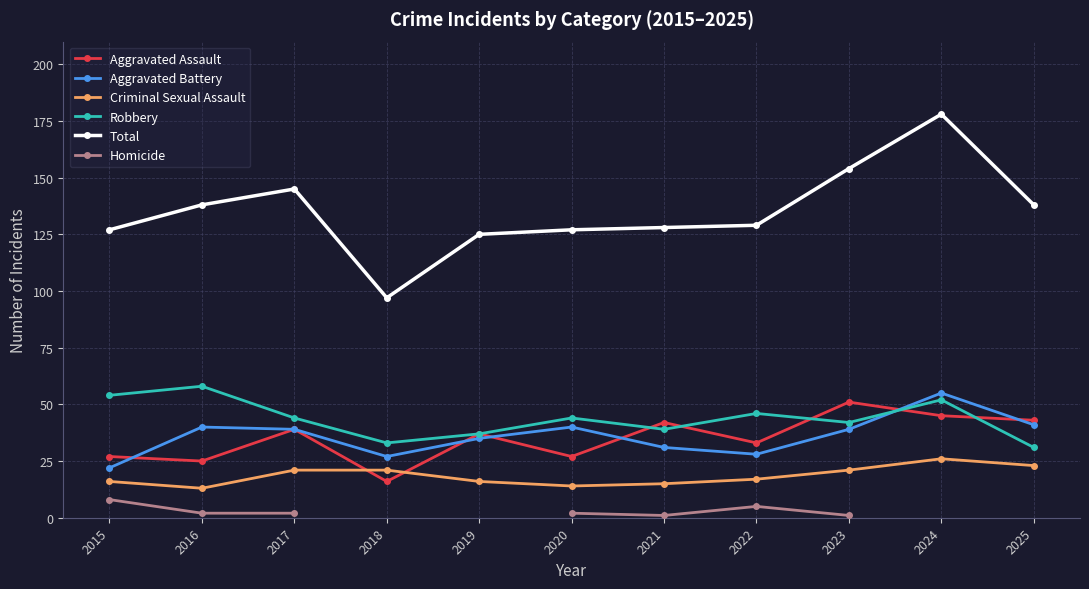

The value of Total at 2024 is 178. True or false?

True